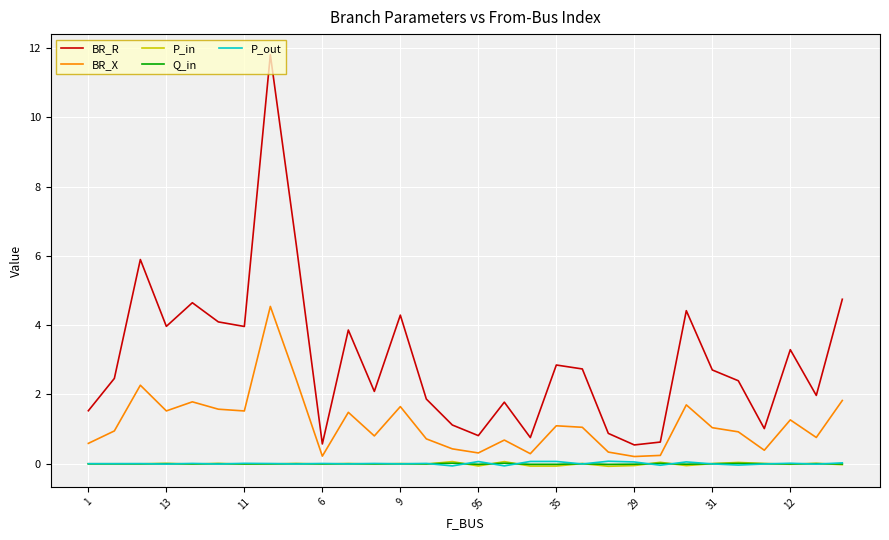

Which series ends up on top after the final intersection of Q_in and P_out?

P_out